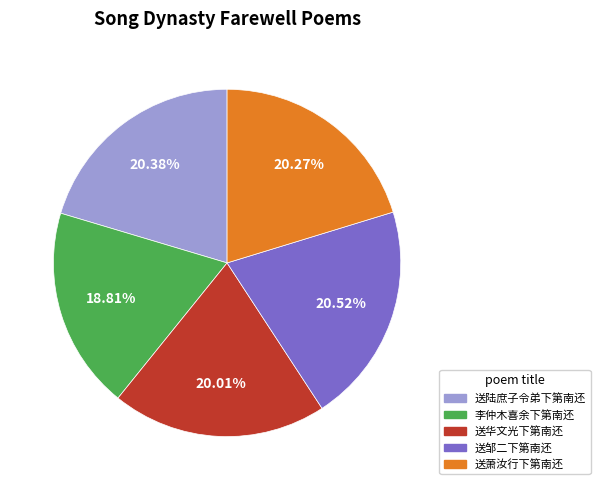

Does any single category account for the majority?

No